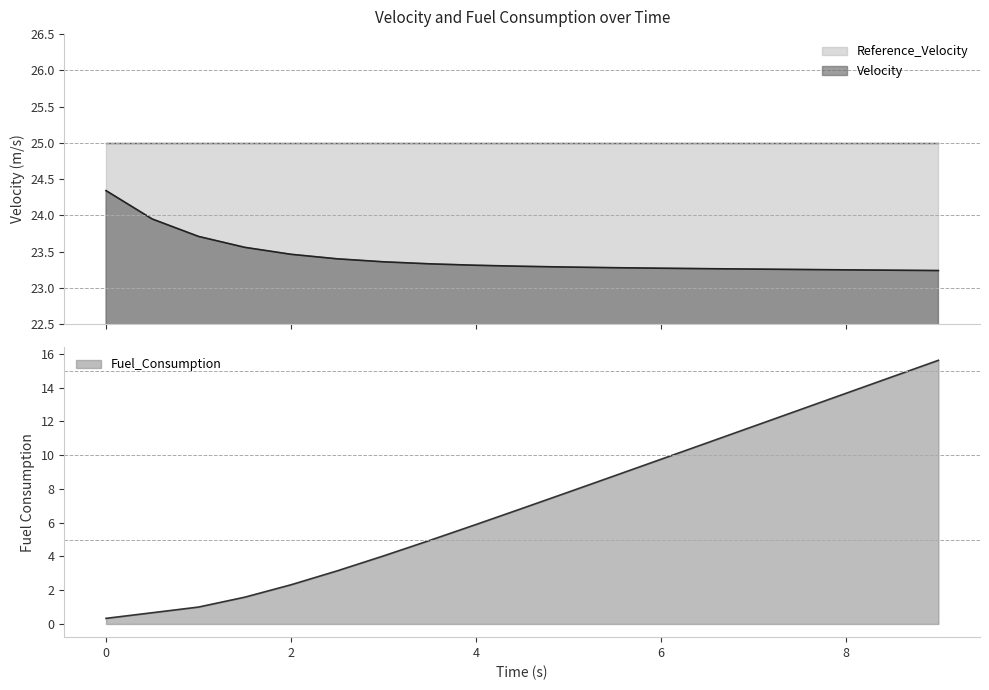

True or false: Velocity and Reference_Velocity cross at least once.

False